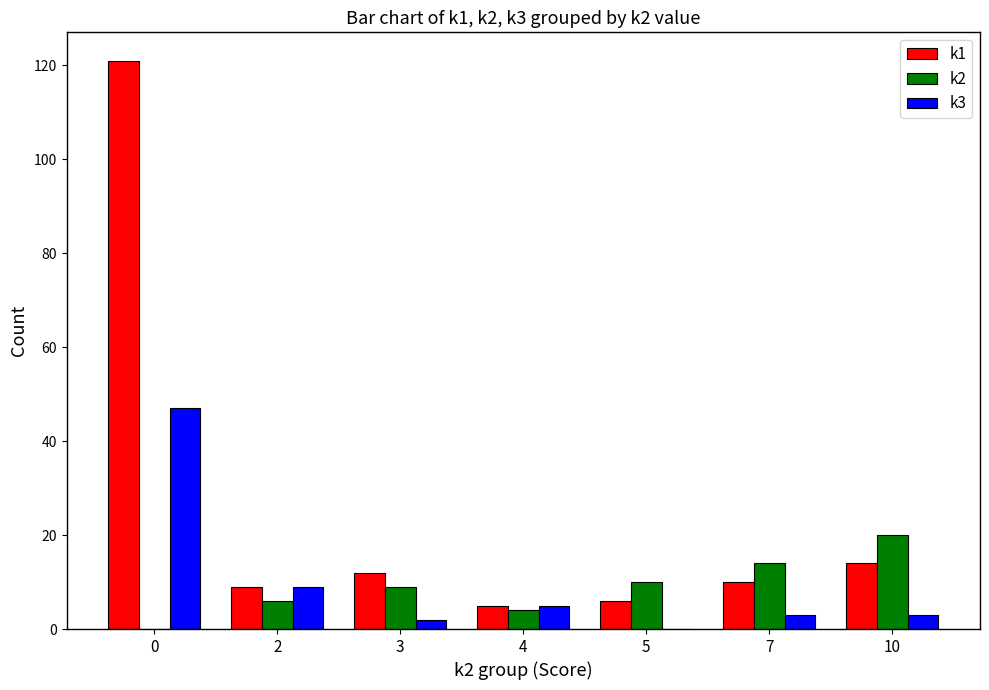

How many values in k2 are above zero?

6